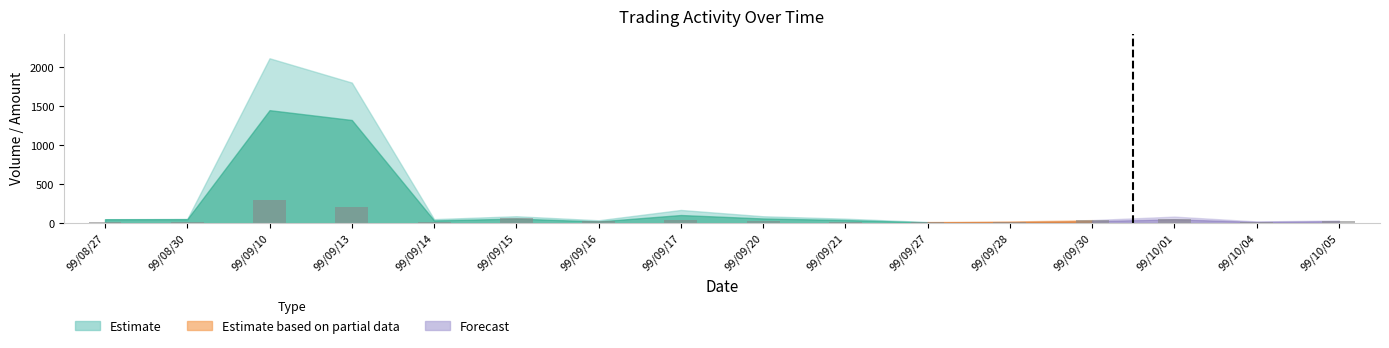

What is the label of the 3rd bar from the right?

99/10/01